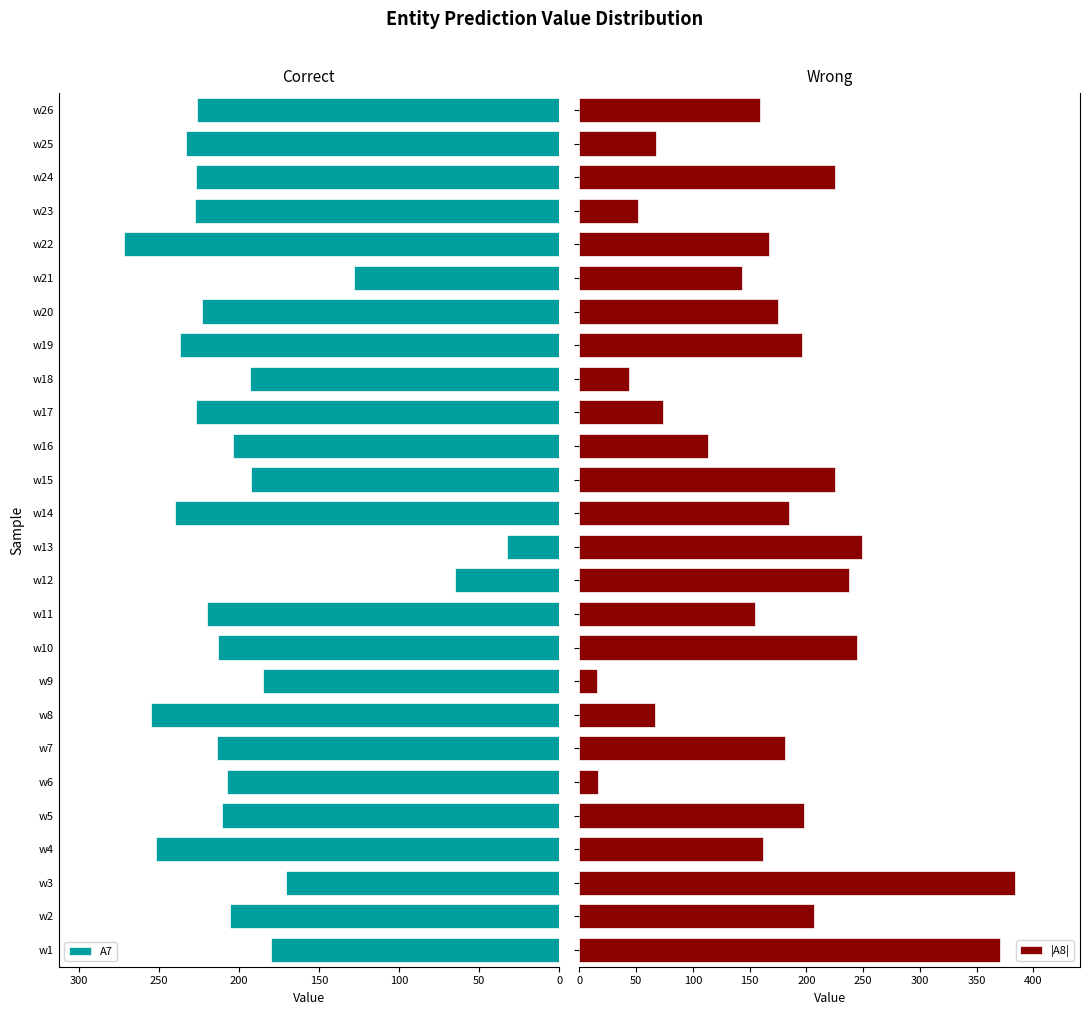

Rank the series by their average value, from lowest to highest.

|A8|, A7